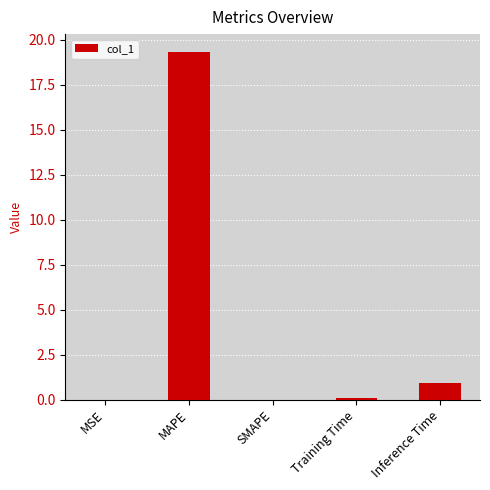

Which has a higher value, MSE or Inference Time?

Inference Time